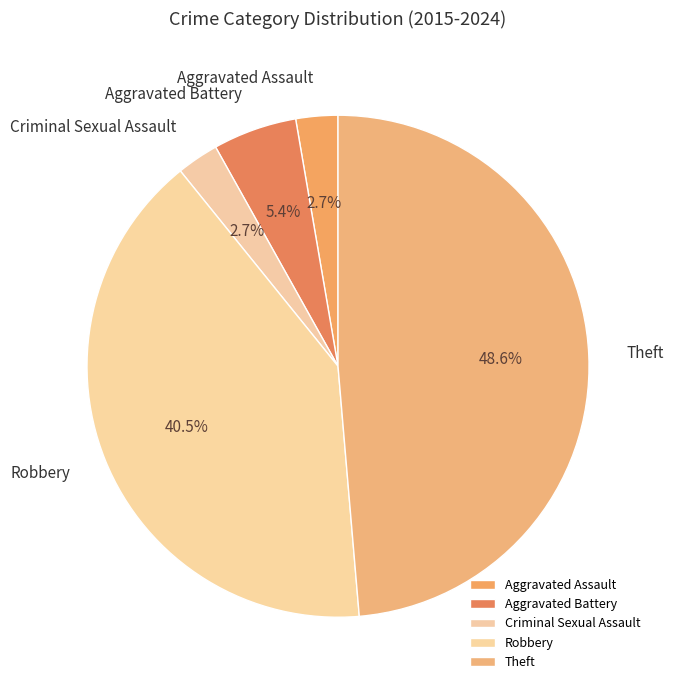

Which slice is the largest?

Theft